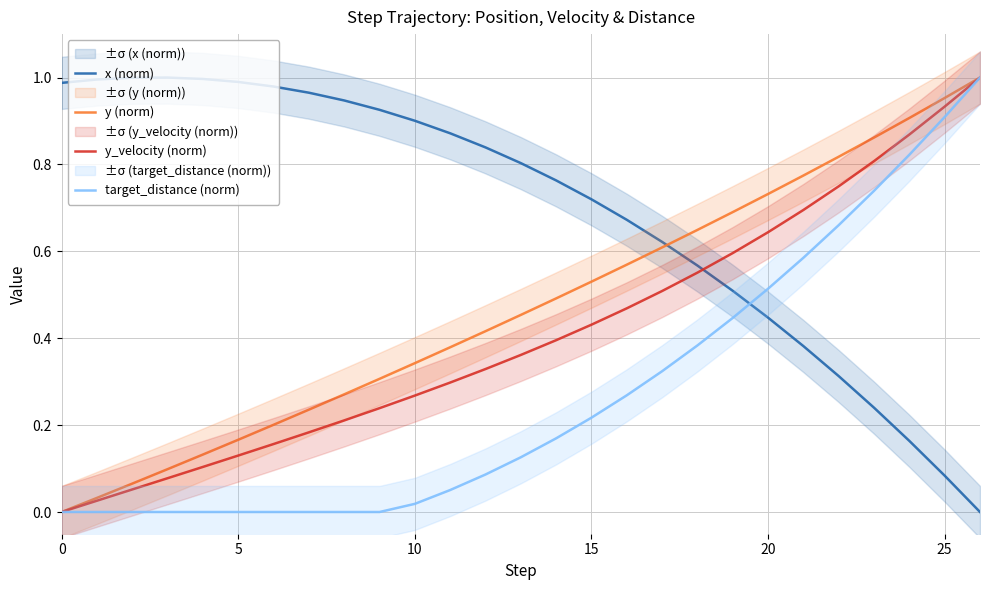

True or false: y (norm) has more than 1 points higher than both neighbors.

False